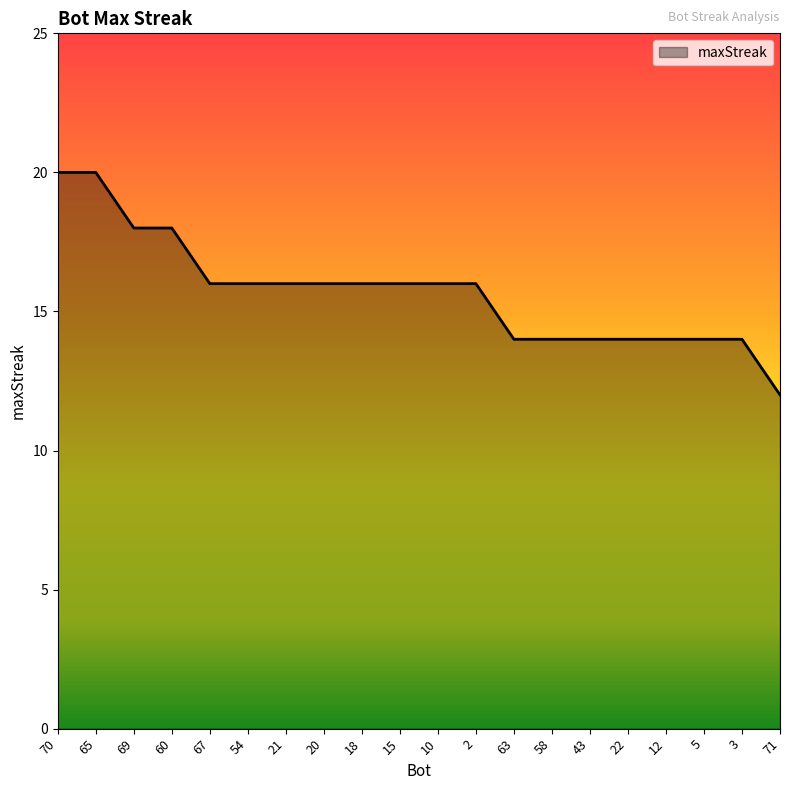

Reading left to right, transcribe all the data shown in this chart.

20	20	18	18	16	16	16	16	16	16	16	16	14	14	14	14	14	14	14	12